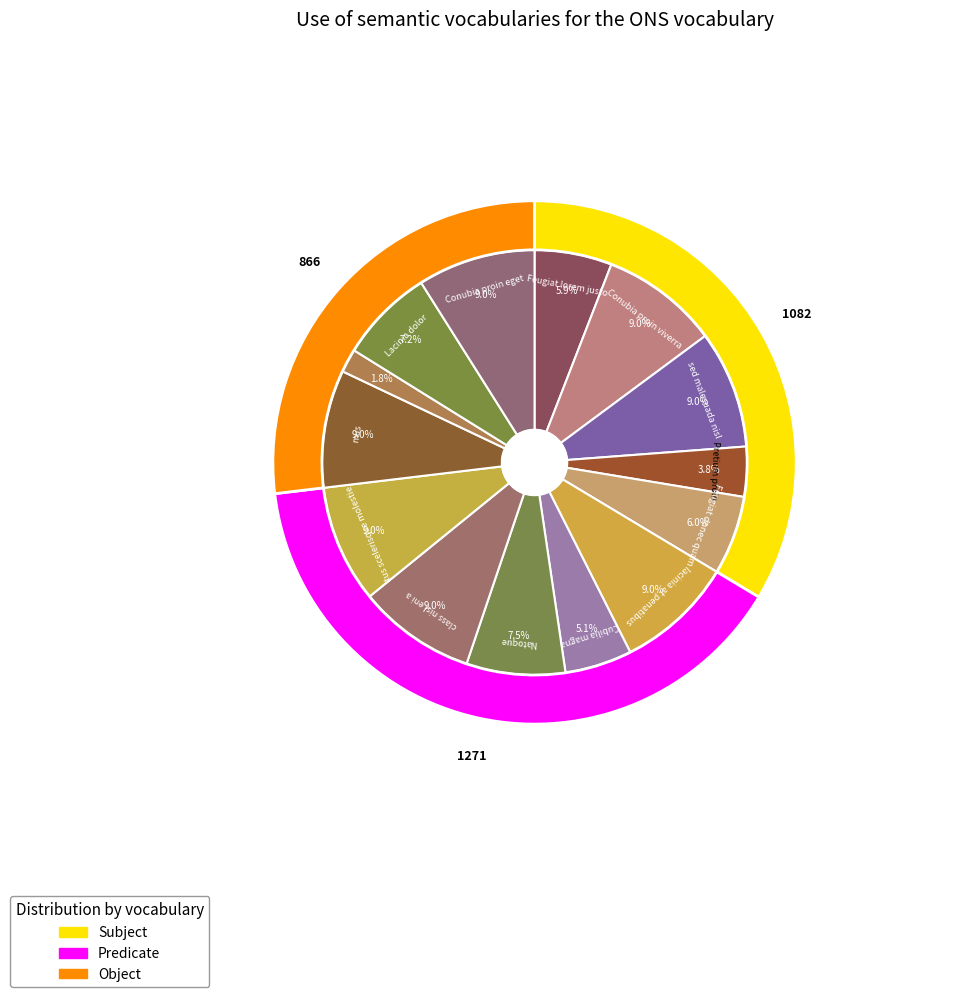

To the nearest percent, what is the difference between the tus scelerisque molestie and Cubilia magna slice percentages?

4%